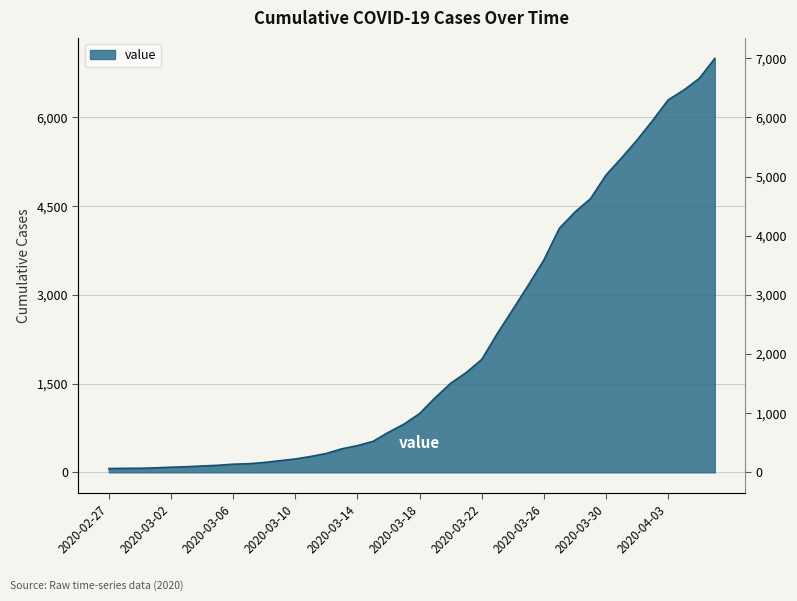

Where is the data nearest to the value 3529?

2020-03-26